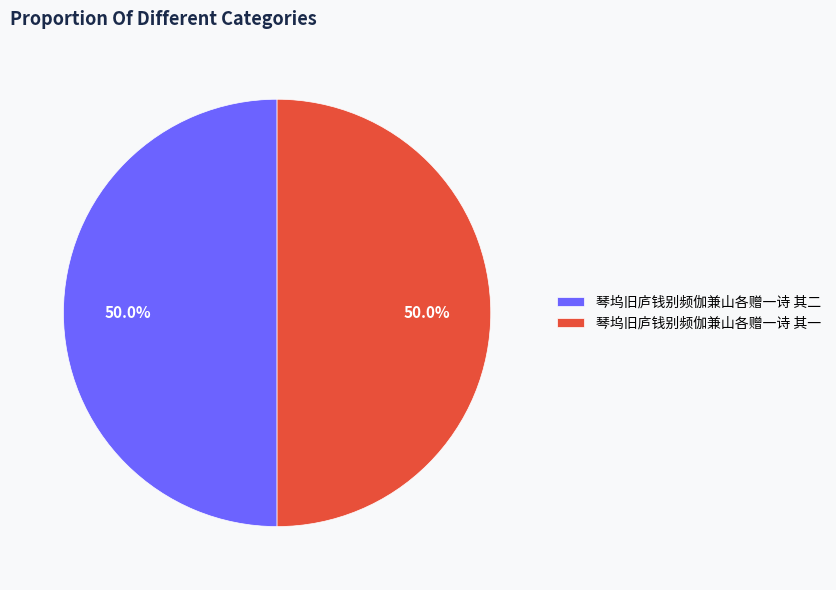

Combined, what portion of the pie is 琴坞旧庐钱别频伽兼山各赠一诗 其二 and 琴坞旧庐钱别频伽兼山各赠一诗 其一?

100.0%